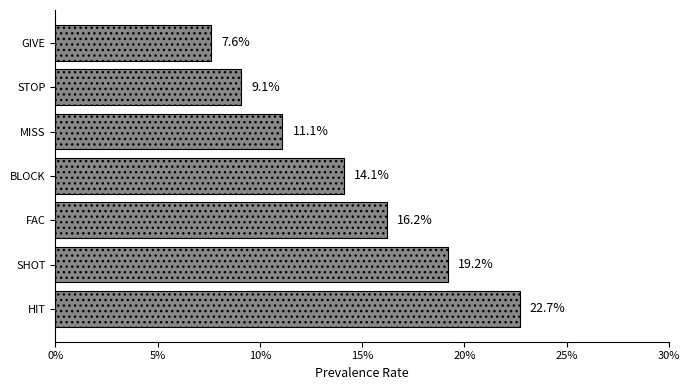

How many data points are above 14?

4